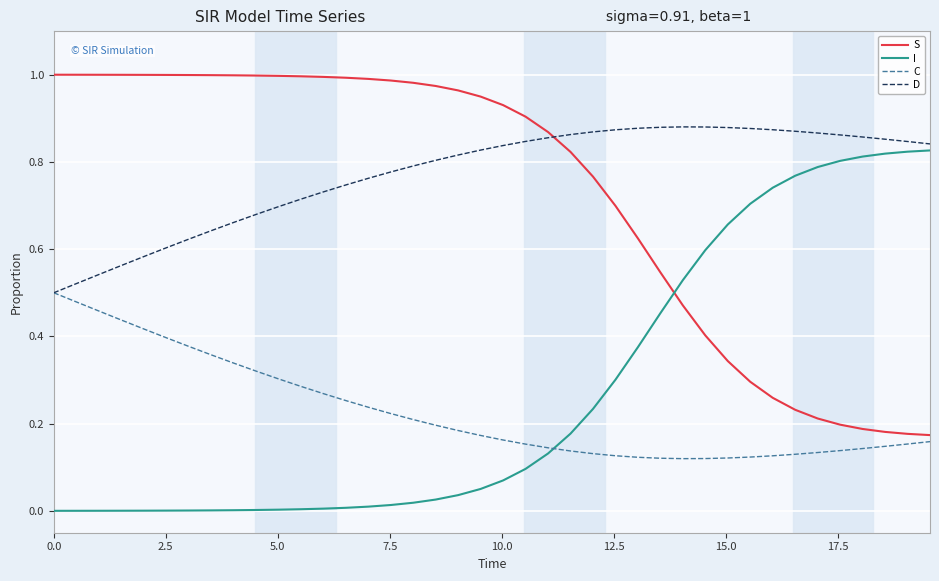

What are all the series names shown in the legend?

S, I, C, D